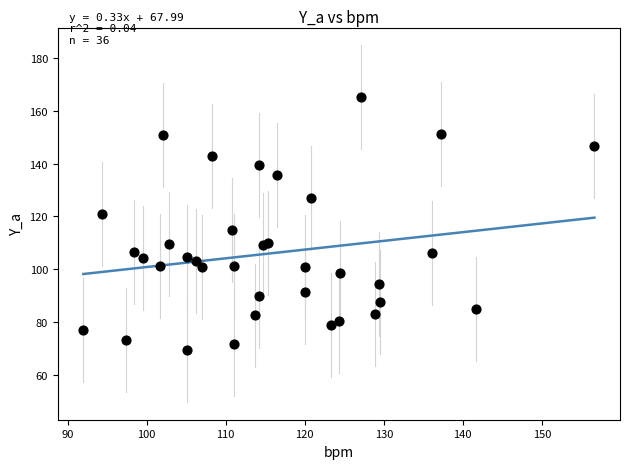

What Y value in the scatter plot is closest to 117?

115.0